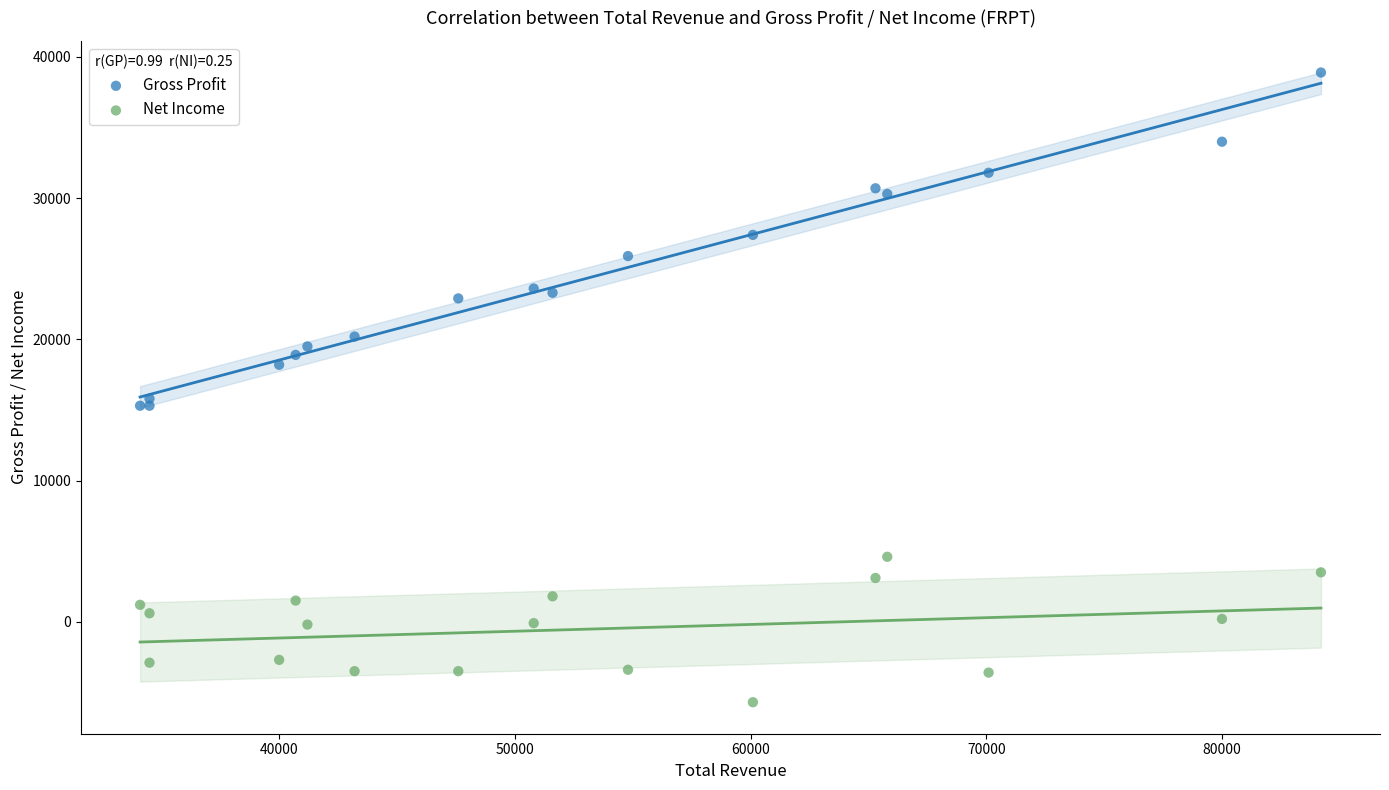

Which series contains the lowest Y value?

Net Income